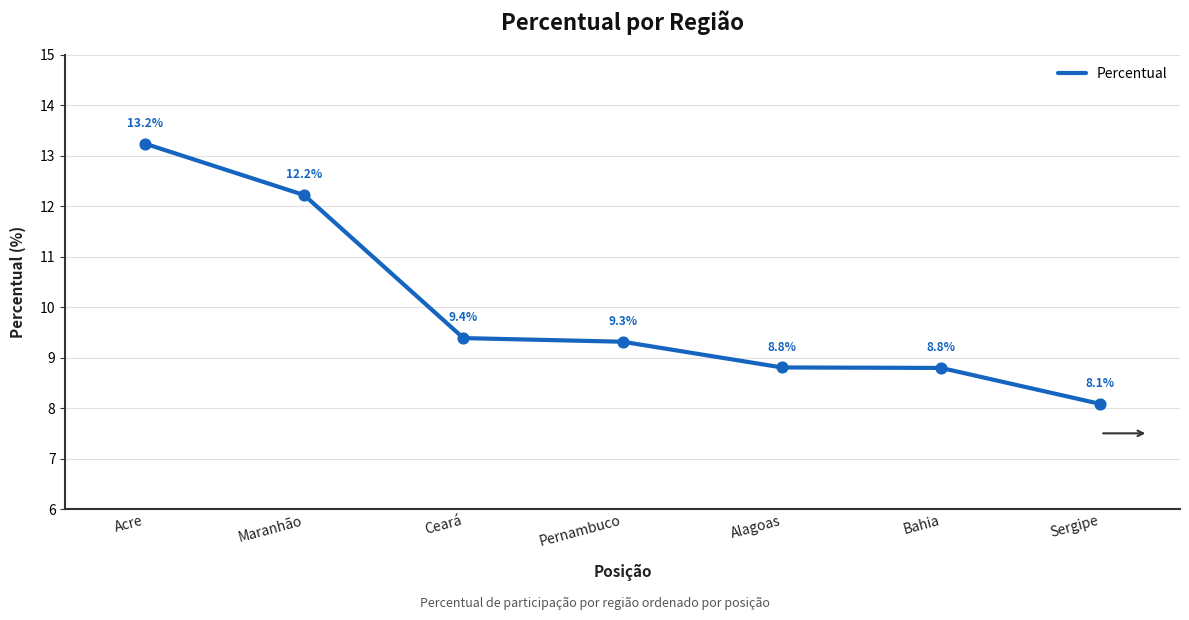

What is the ratio of the value at Ceará to the value at Pernambuco?

1.0